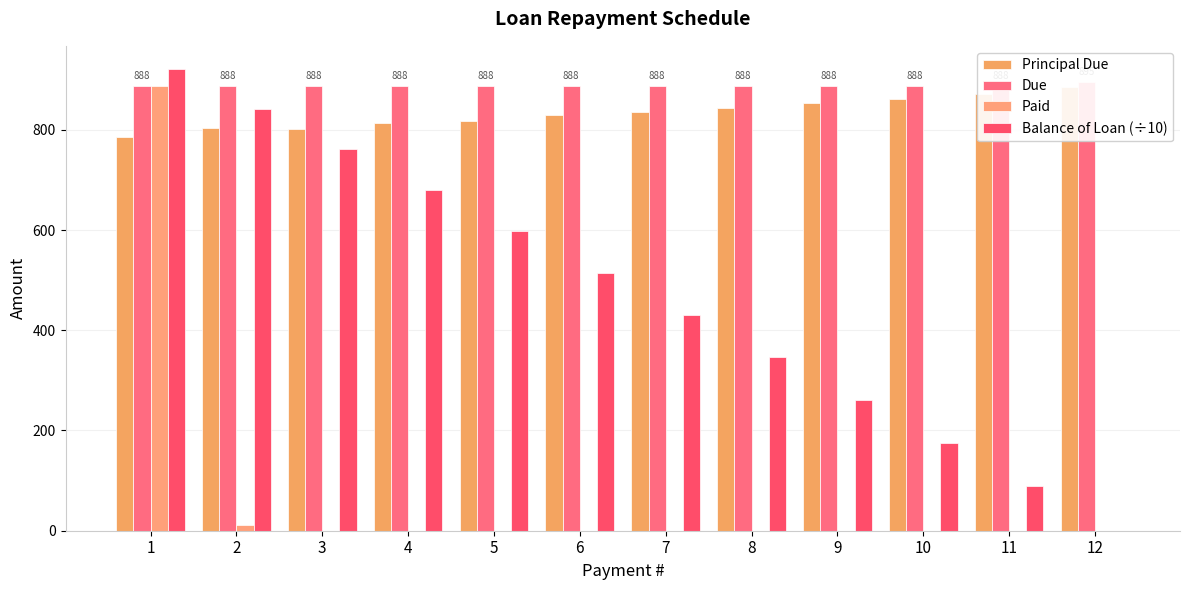

At 8, list the series in order from largest to smallest.

Due, Principal Due, Balance of Loan (÷10), Paid